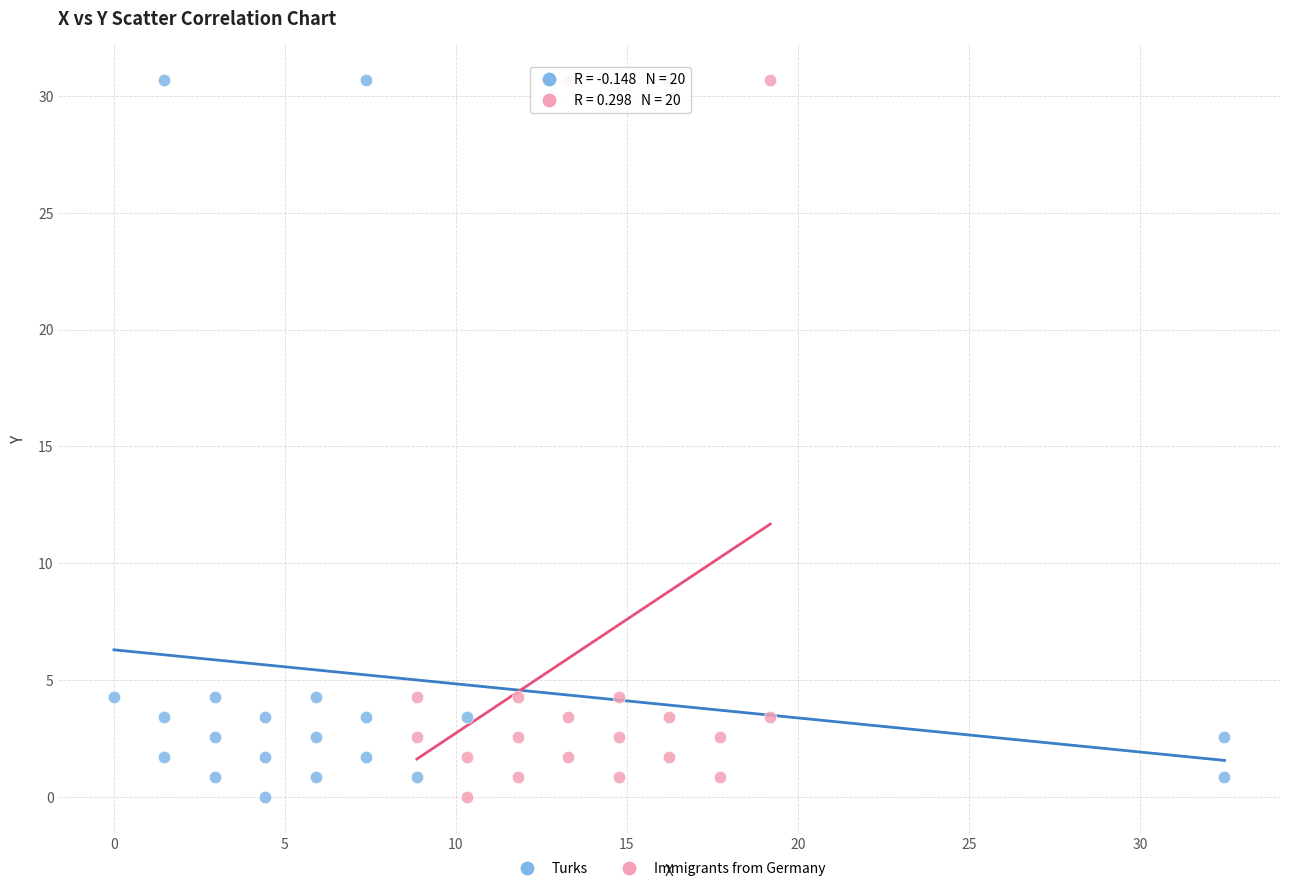

What are all the series names shown in the legend?

Turks, Immigrants from Germany